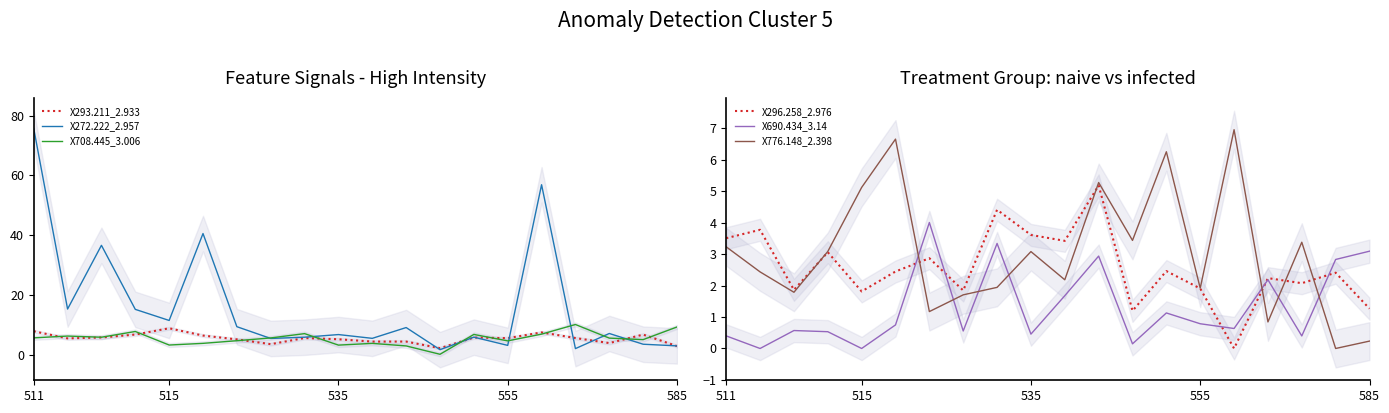

At how many categories does at least one series exceed 63?

1